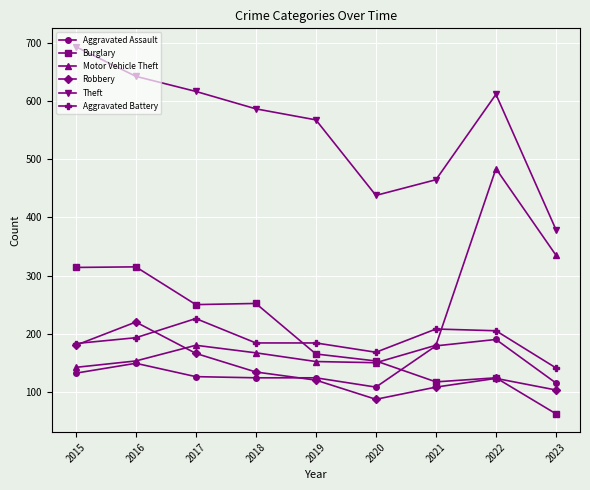

Is it true that Motor Vehicle Theft equals 484 at 2022?

True